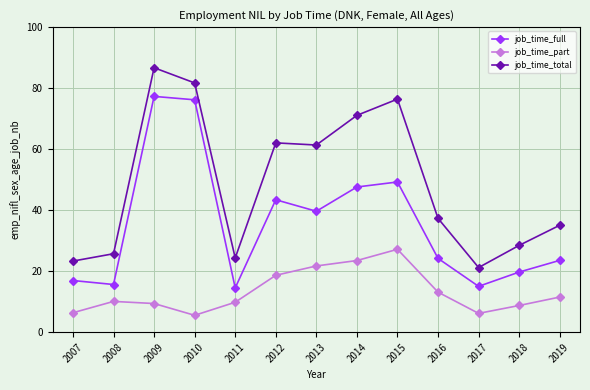

At how many categories does at least one series exceed 84?

1